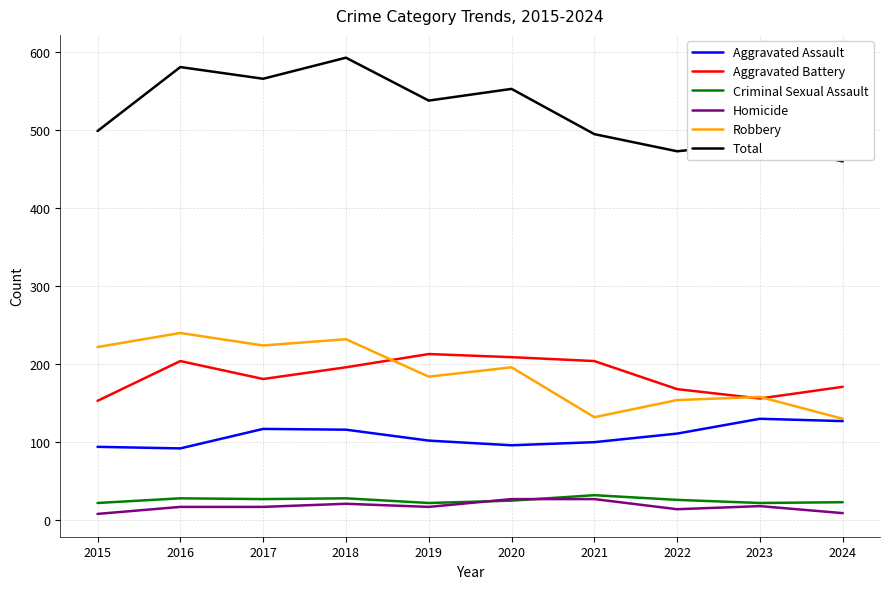

At how many categories does at least one series exceed 314?

10